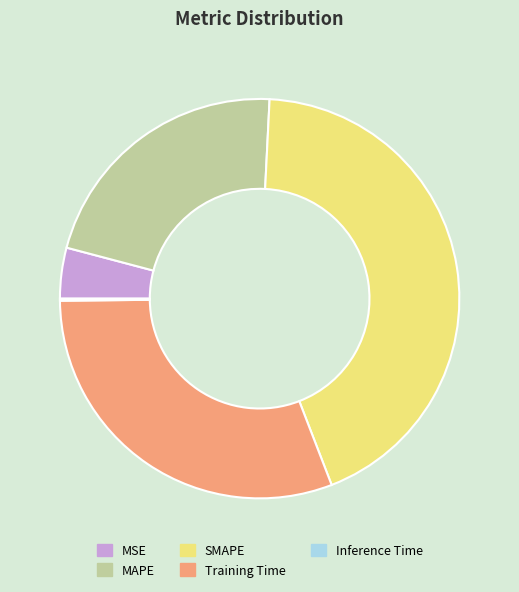

Is Training Time the majority of the pie?

No